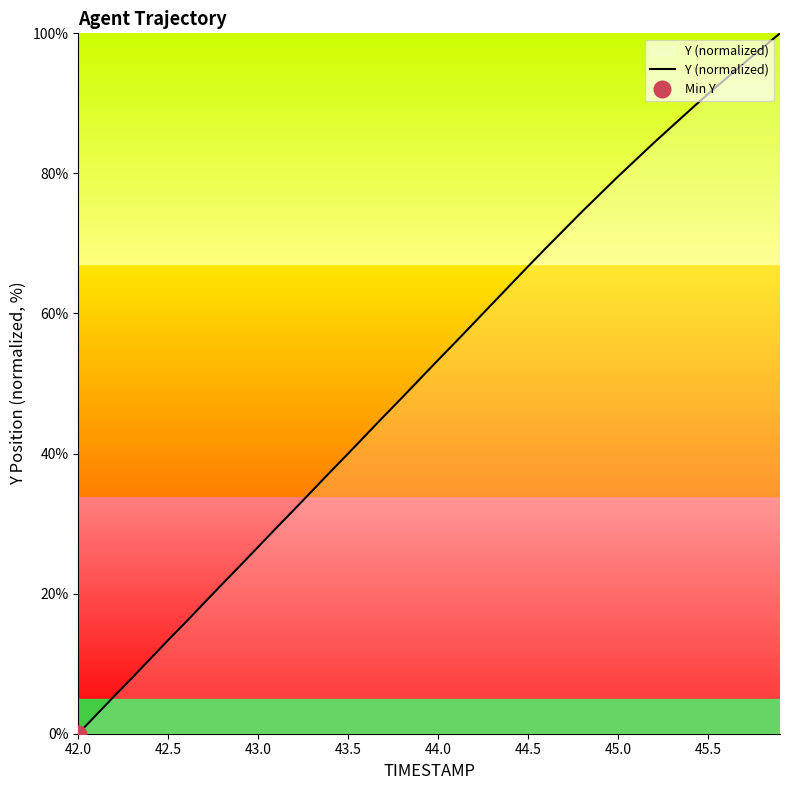

The value of Y (normalized) at 45.0 is 79.6. True or false?

True